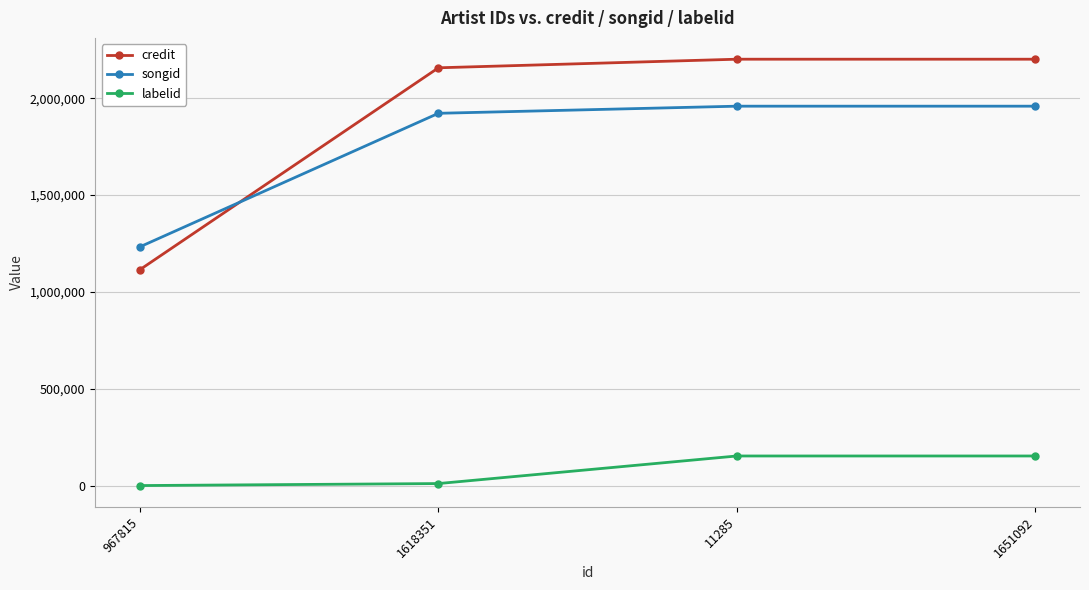

The songid series shows 1233012 at 967815. True or false?

True